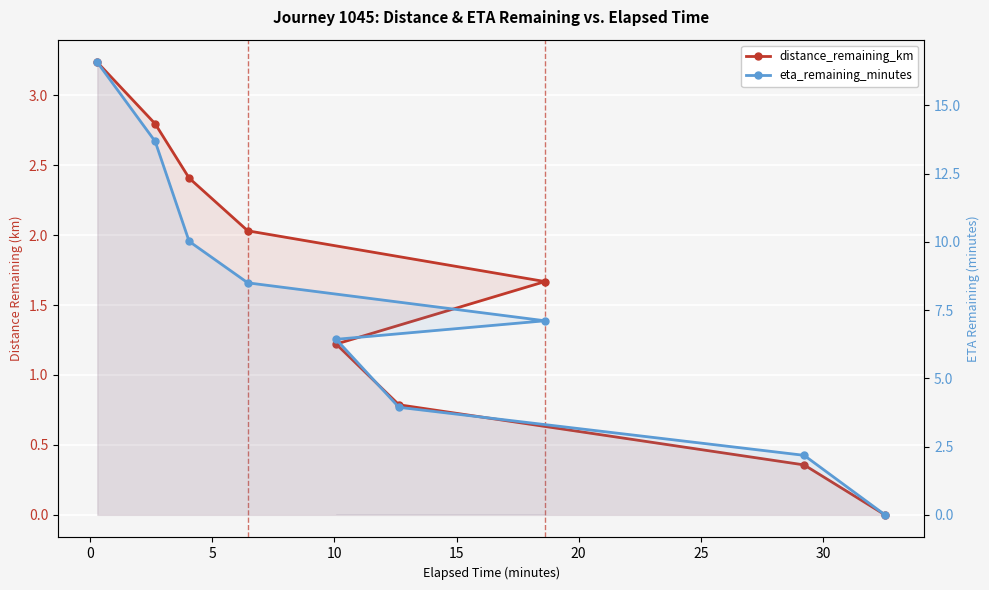

True or false: distance_remaining_km and eta_remaining_minutes cross at least once.

False